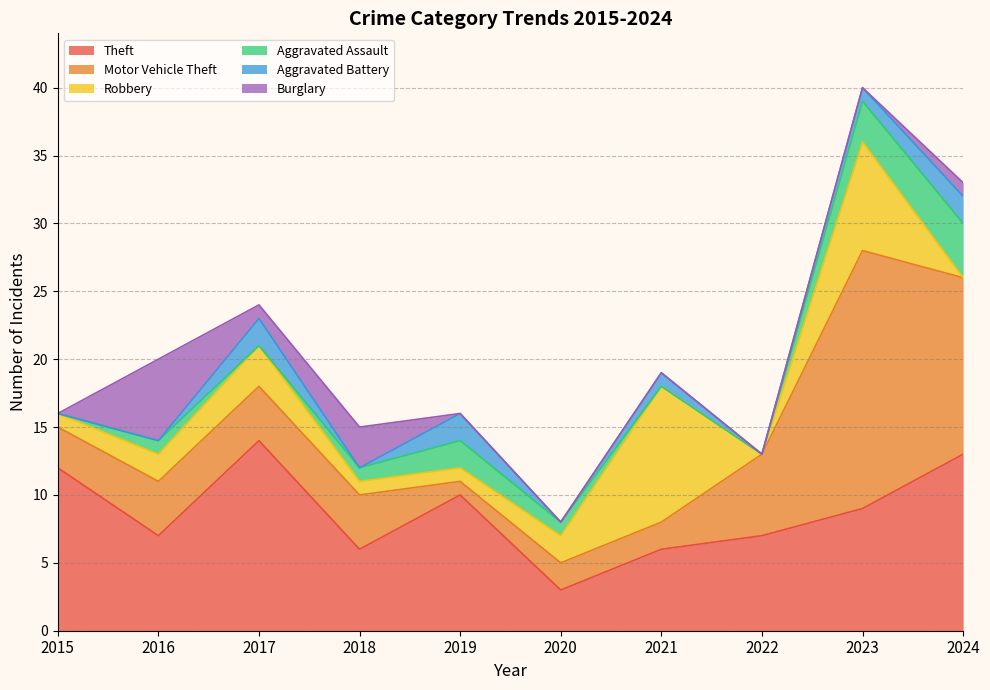

Between 2017 and 2018, which is larger?

2017